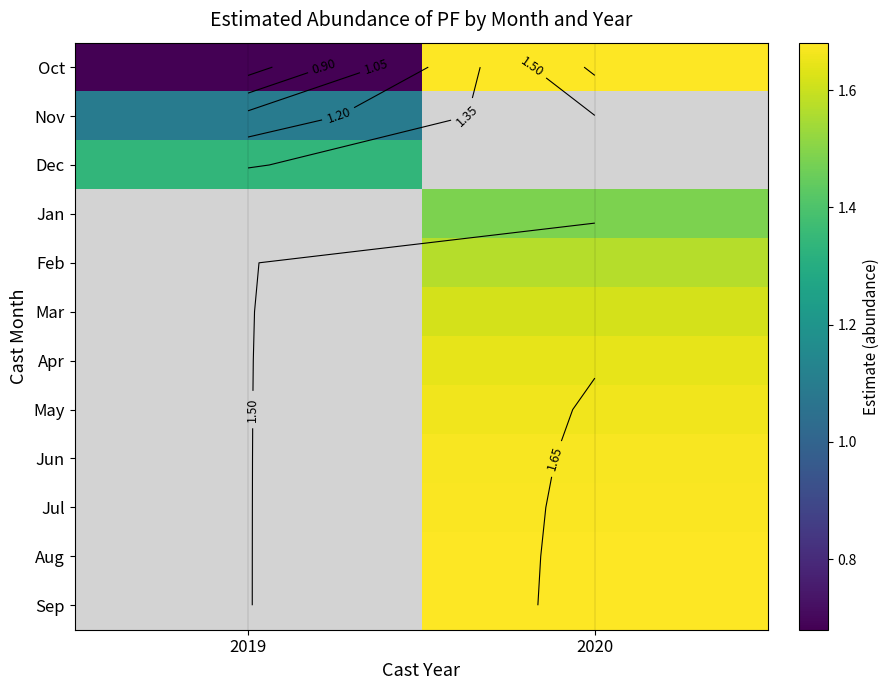

At 2020, list the series in order from largest to smallest.

Sep, Aug, Jul, Jun, May, Apr, Mar, Feb, Oct, Nov, Dec, Jan